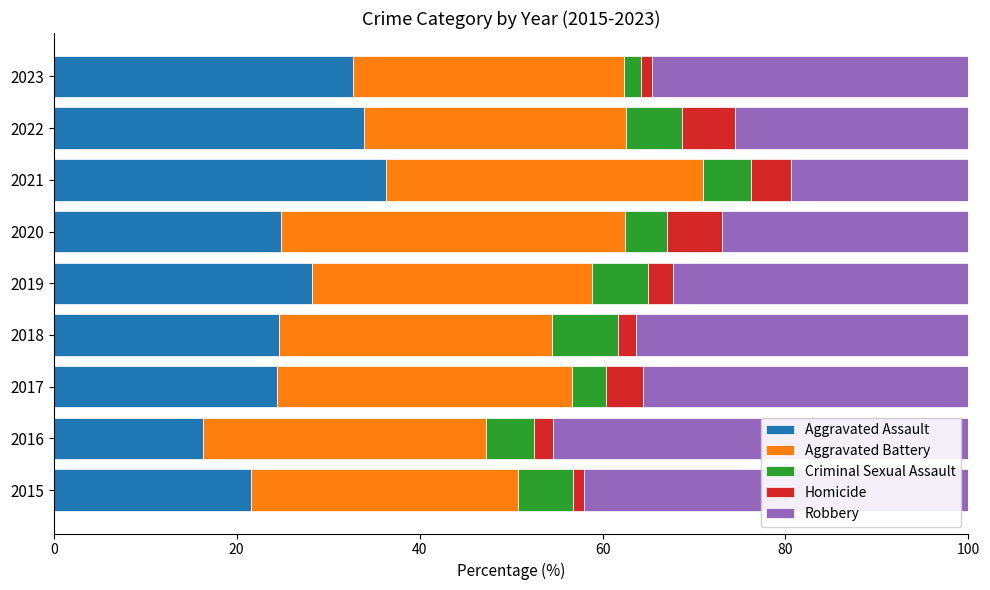

What is the total value across all series at 2017?

100.0